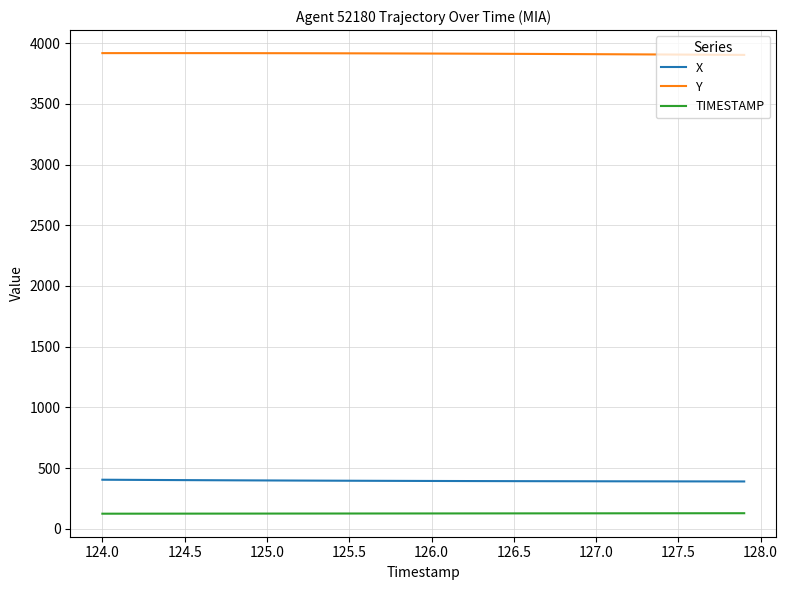

List the series in order of their peak value, lowest first.

TIMESTAMP, X, Y